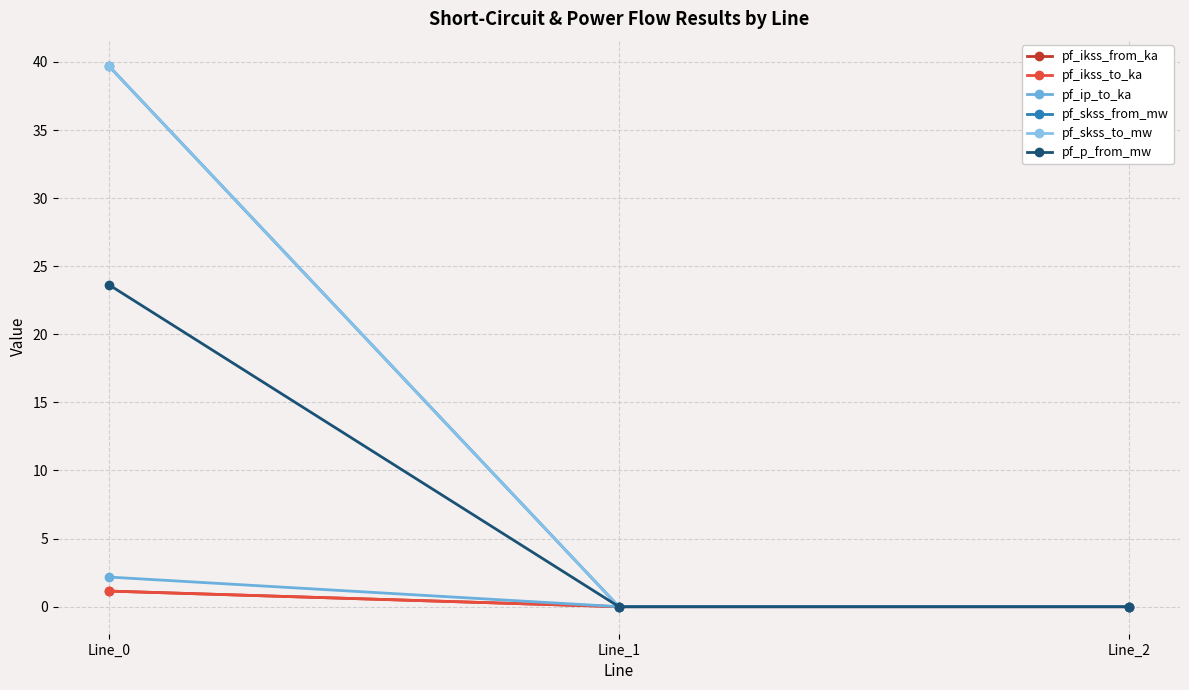

Reading right to left, list all the values displayed in this chart.

pf_ikss_from_ka: Line_2=0.0	Line_1=0.0	Line_0=1.1
pf_ikss_to_ka: Line_2=0.0	Line_1=0.0	Line_0=1.1
pf_ip_to_ka: Line_2=0.0	Line_1=0.0	Line_0=2.2
pf_skss_from_mw: Line_2=0.0	Line_1=0.0	Line_0=39.7
pf_skss_to_mw: Line_2=0.0	Line_1=0.0	Line_0=39.7
pf_p_from_mw: Line_2=0.0	Line_1=0.0	Line_0=23.6